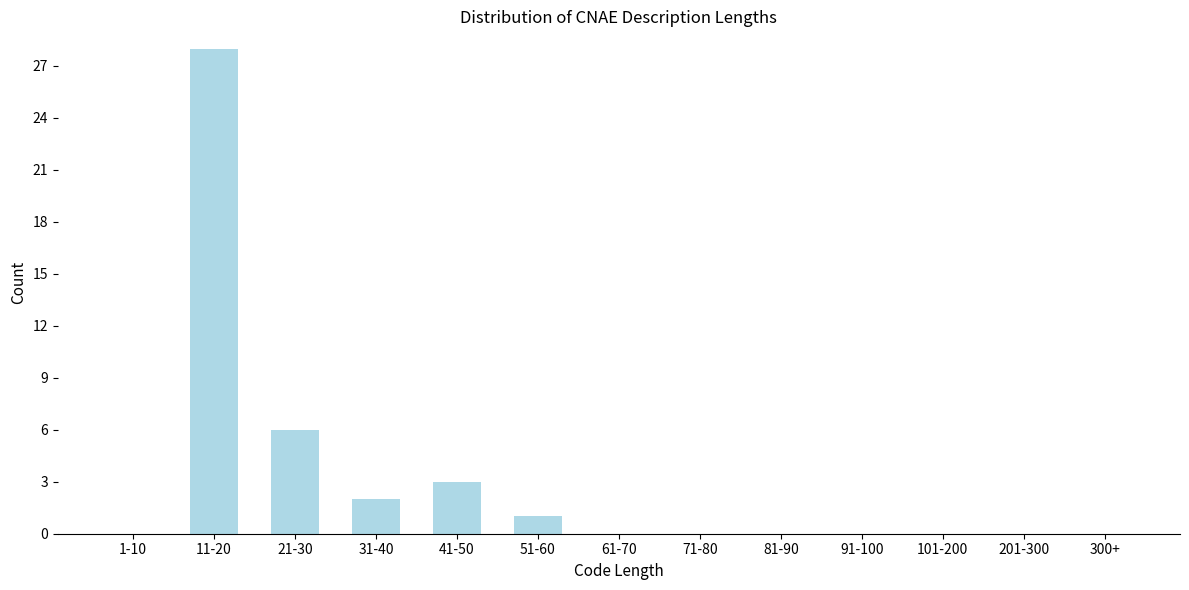

At which label is the value closest to 14?

21-30